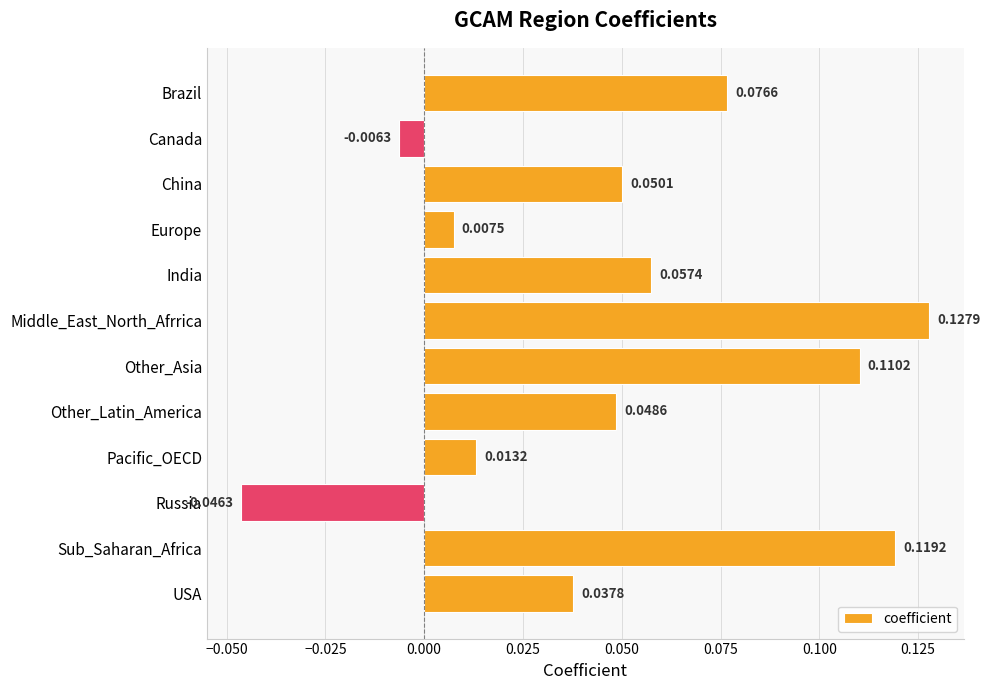

What is the sum of all values?

0.6